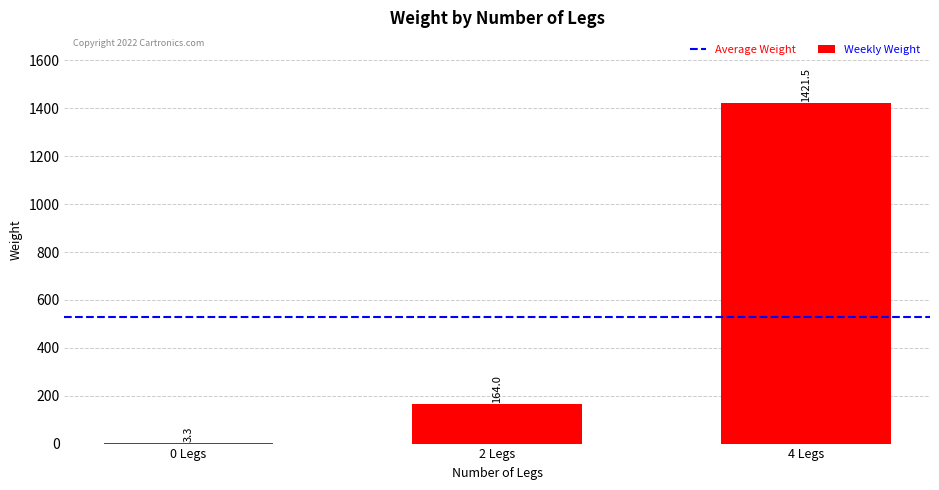

Which has a higher value, 2 Legs or 4 Legs?

4 Legs